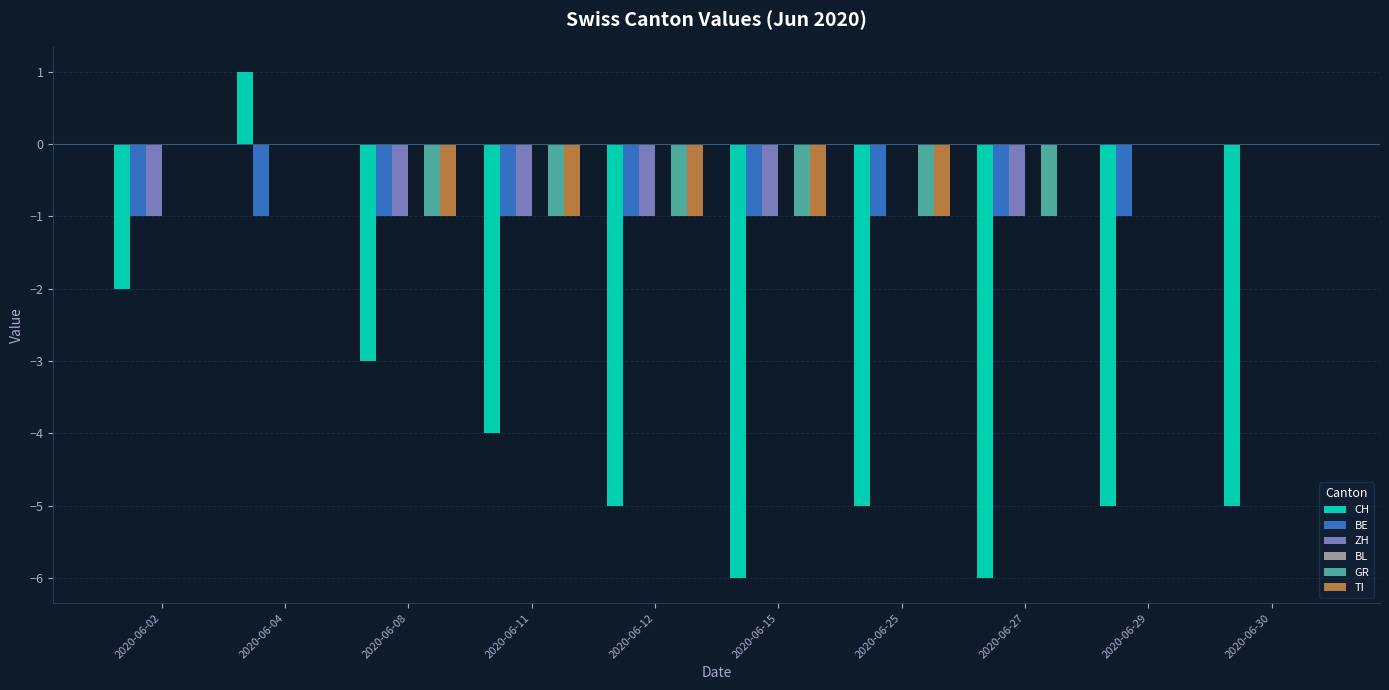

What is the total value across all series at 2020-06-30?

-5